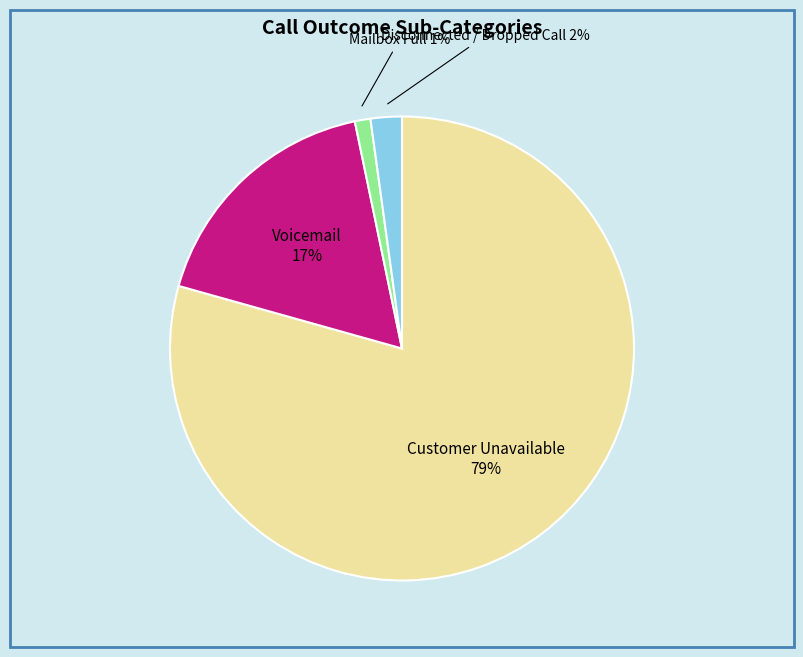

To the nearest percent, what is the average slice percentage?

25%